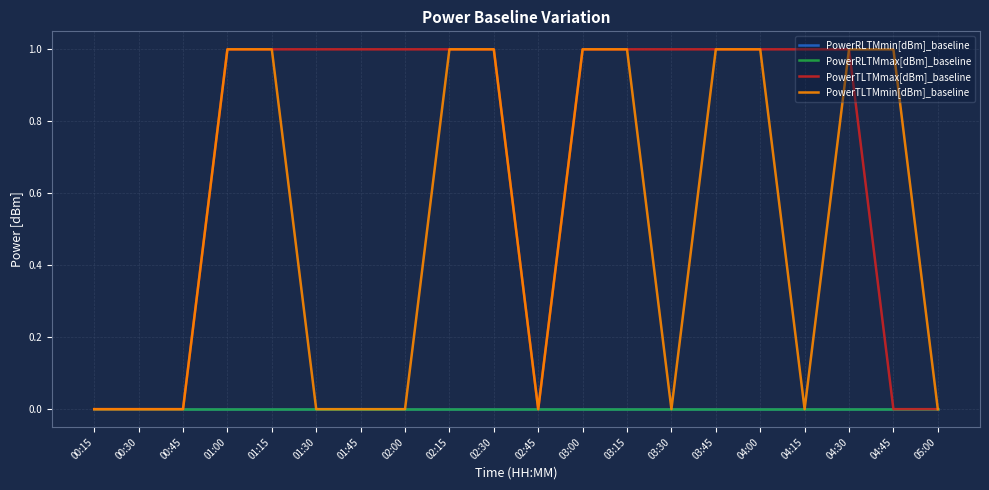

Does the chart display data point markers on the line(s)?

No